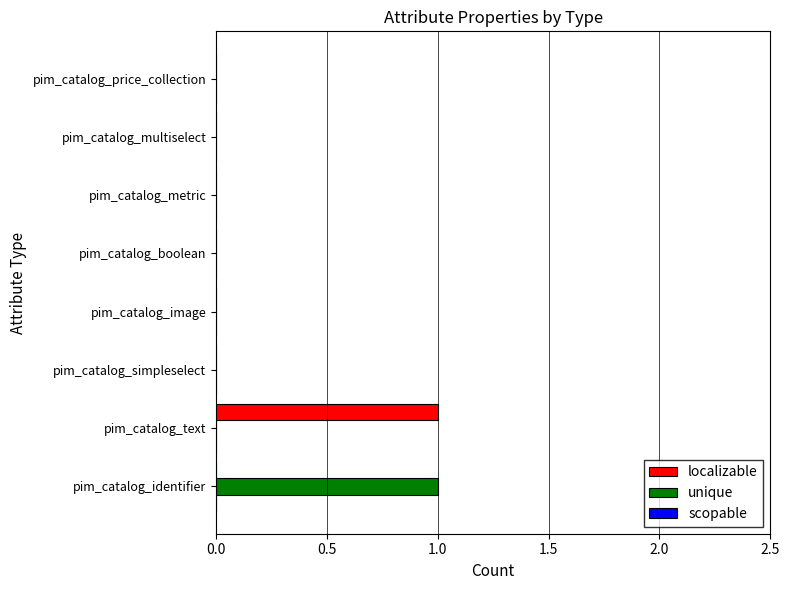

At which label does localizable reach its peak?

pim_catalog_text